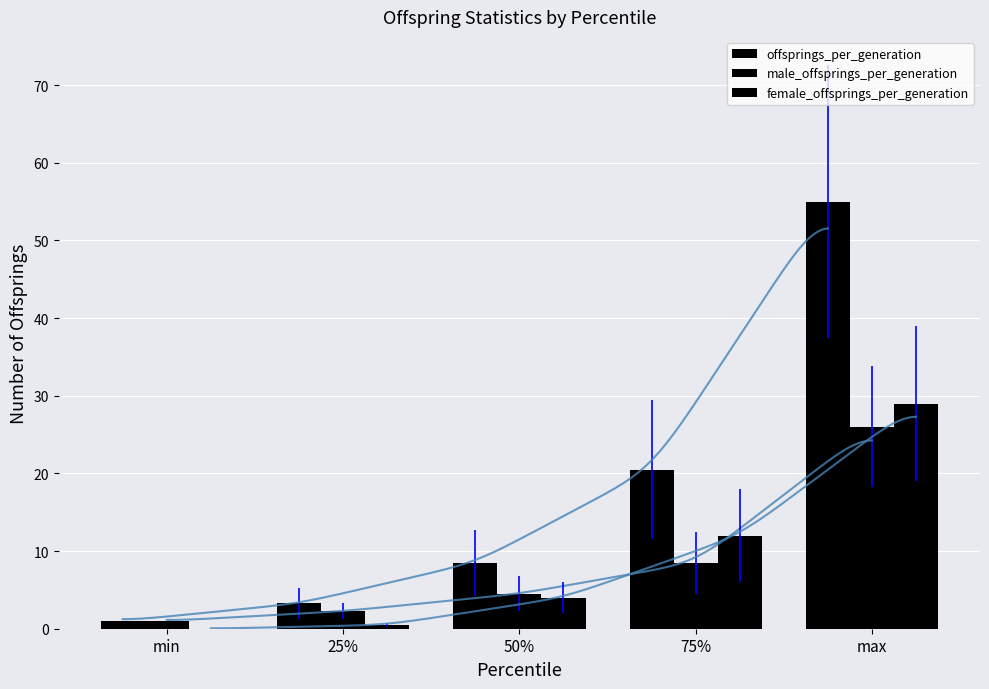

What position from the right is 75%?

2